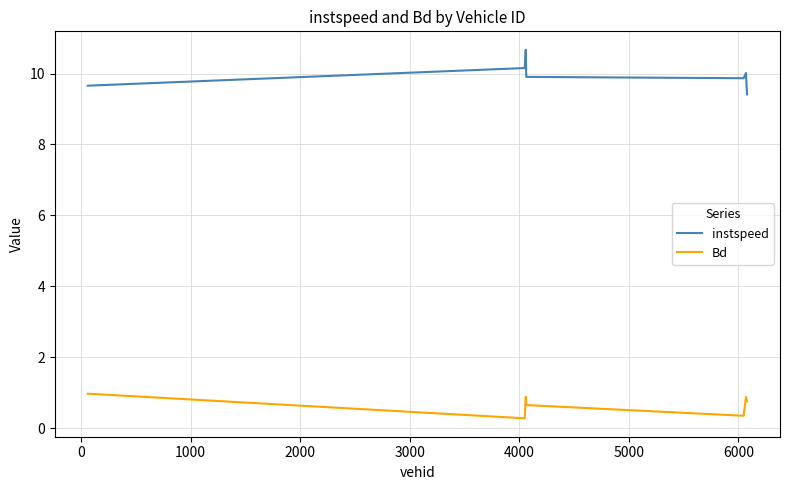

How many lines are shown in the chart?

2